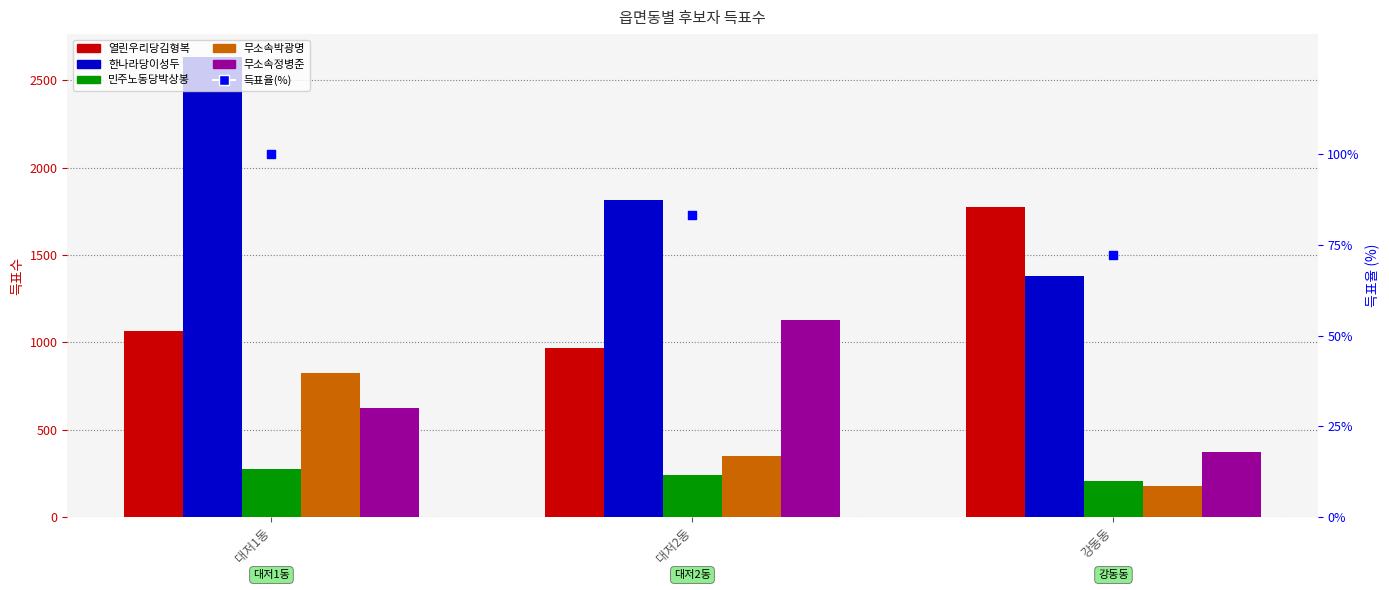

Which series has the largest Y range (max minus min)?

한나라당이성두